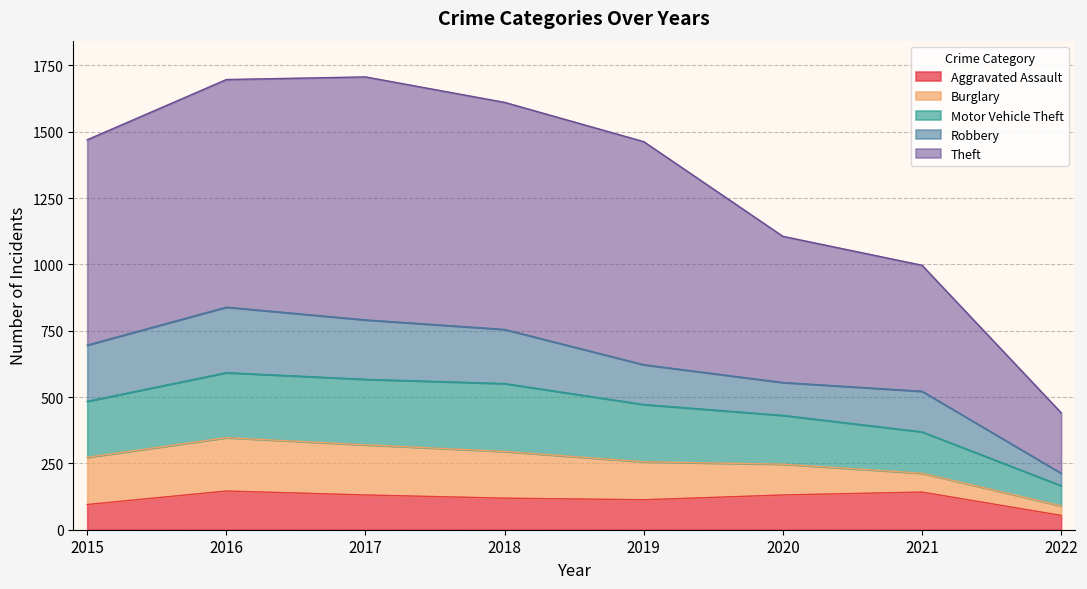

True or false: Aggravated Assault and Theft cross at least once.

False